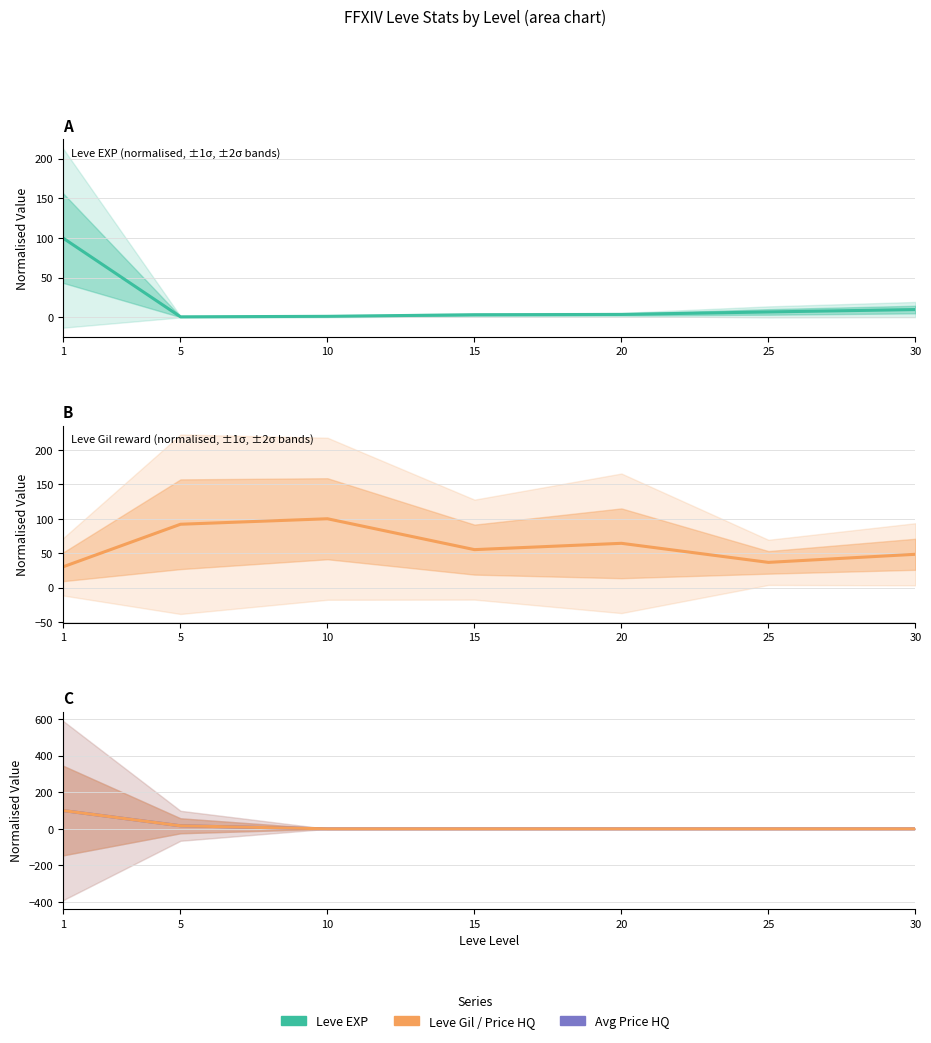

How many data points in Leve EXP are less than 3?

2